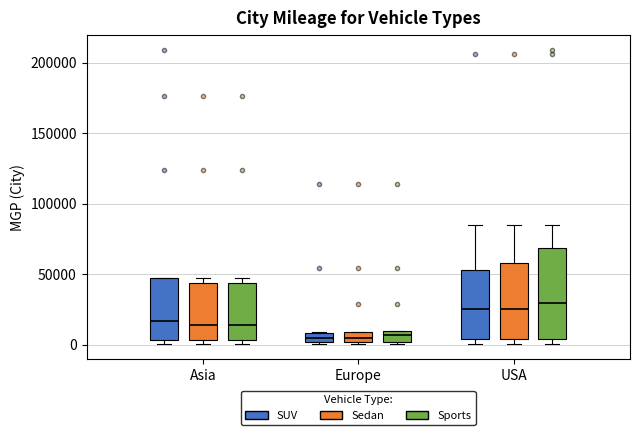

Comparing the boxes themselves (not the whiskers), which one is the tallest?

USA (Sports)